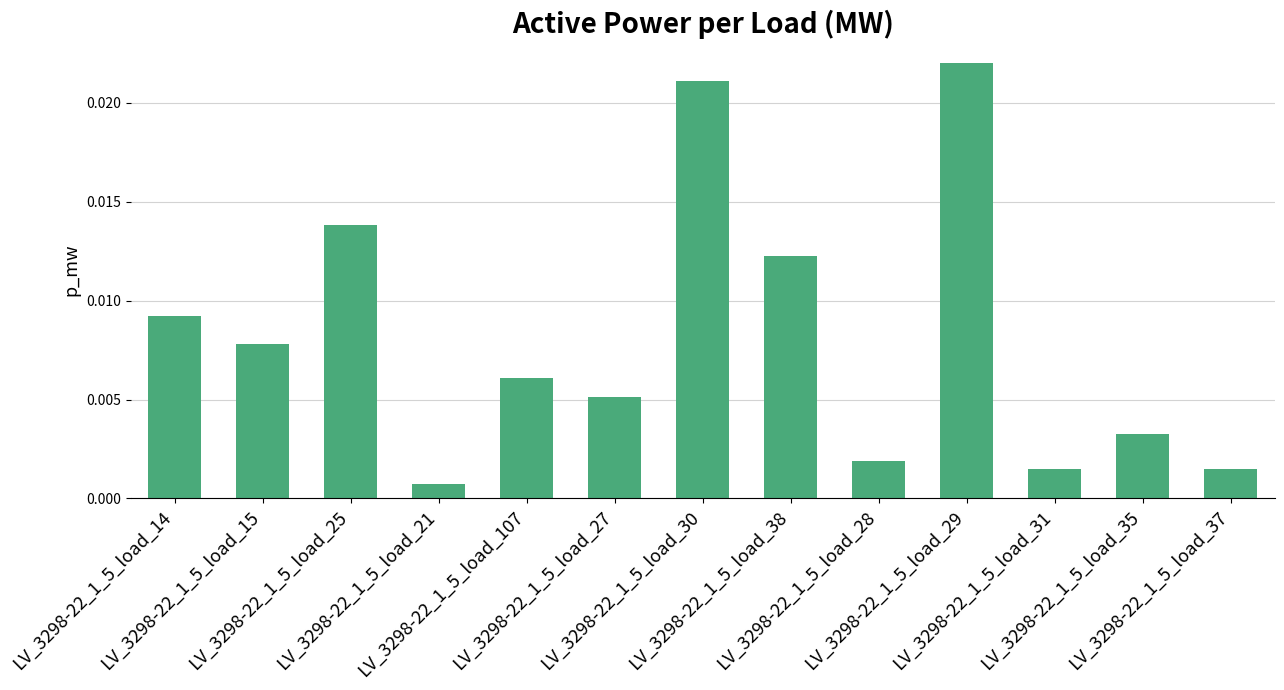

How many distinct data groups are displayed?

1